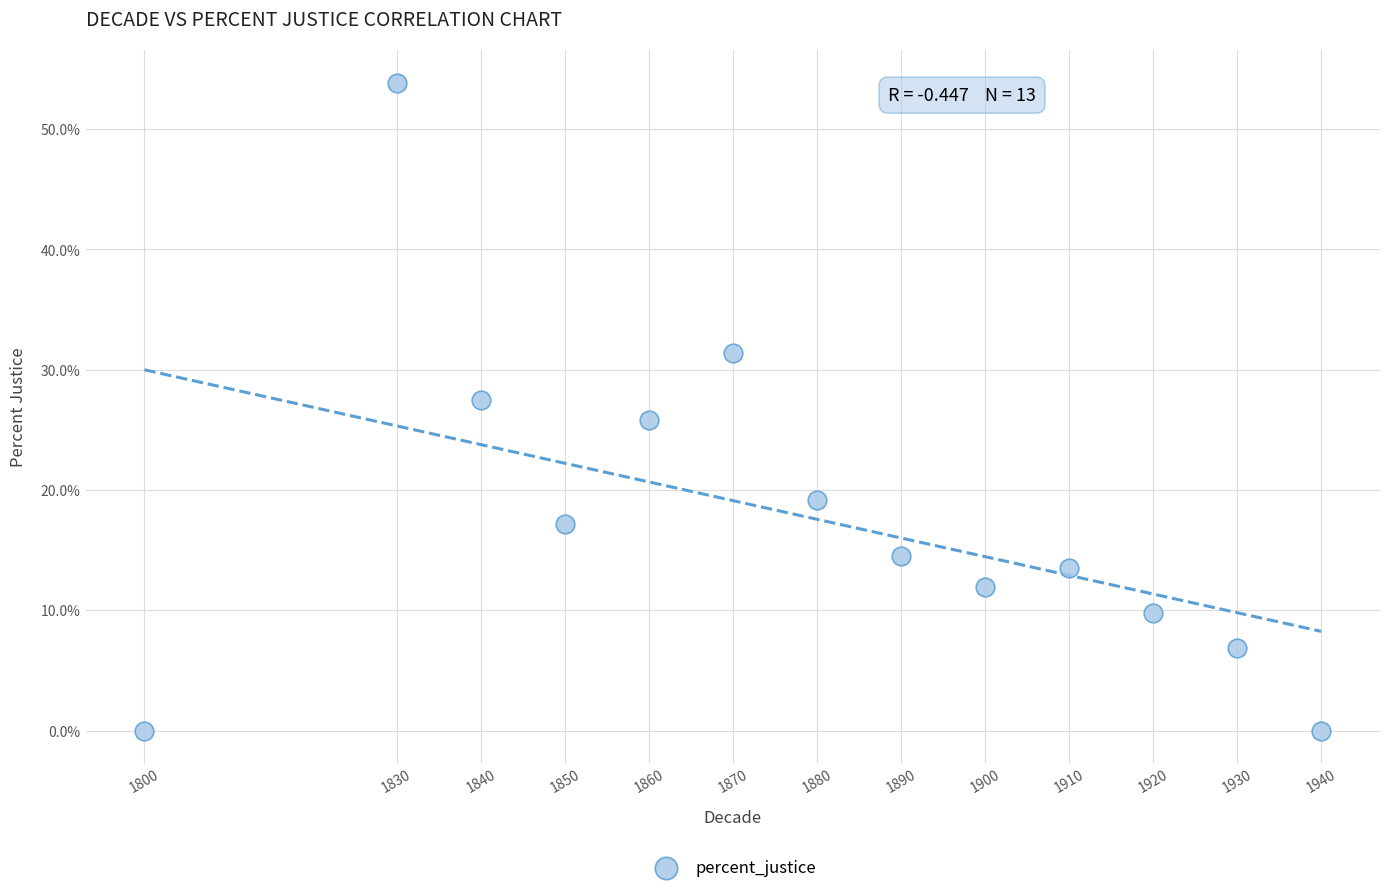

What is the range of X values (max minus min)?

140.0